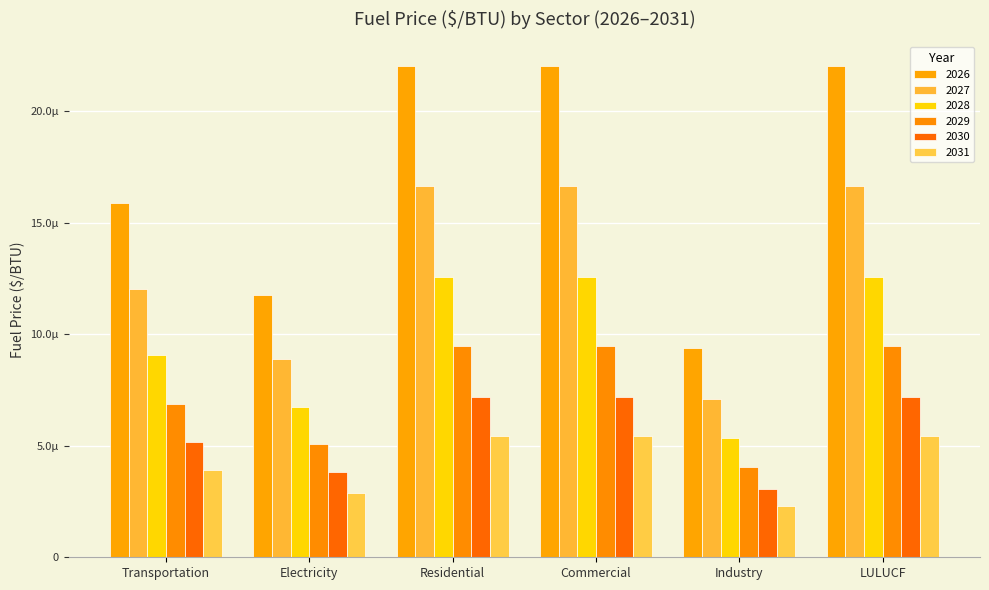

Are the bars grouped side by side (vs. stacked)?

Yes